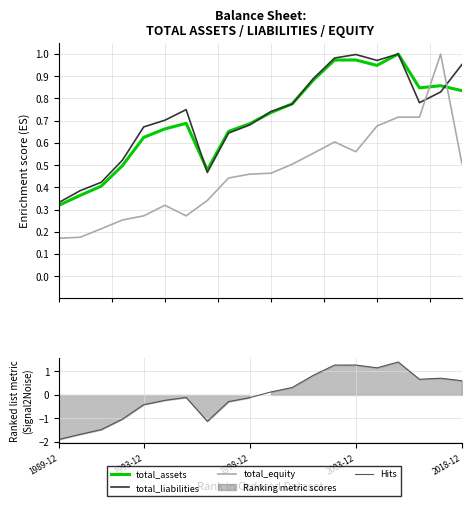

Rank the series at 12 from lowest to highest value.

total_equity, Hits, total_assets, total_liabilities